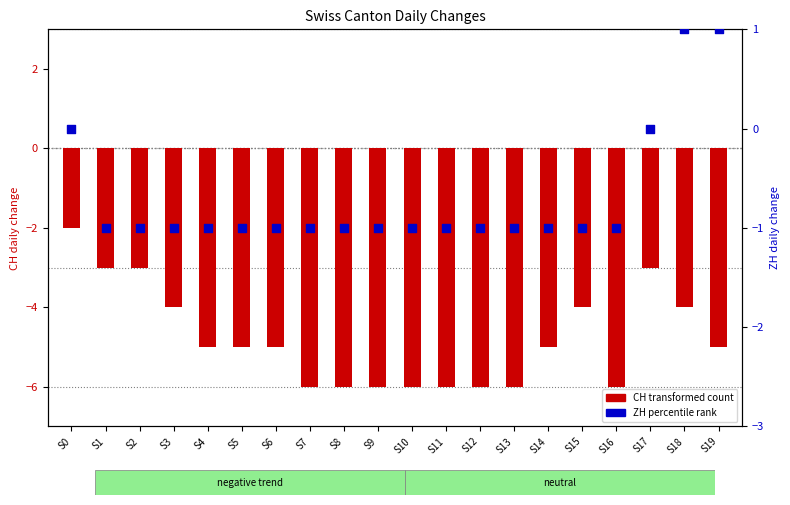

Which series reaches the minimum Y coordinate?

CH (transformed count)